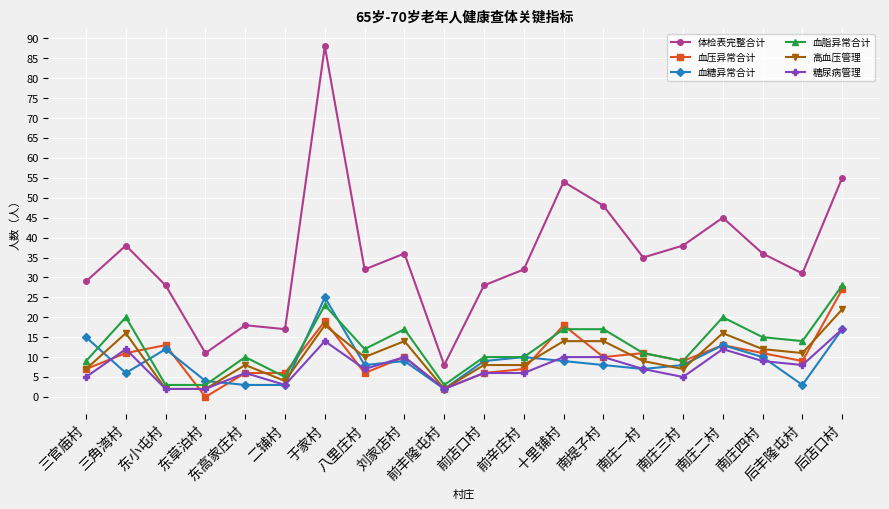

What is the sum of the 血压异常合计 values at 前店口村 and 十里铺村?

24